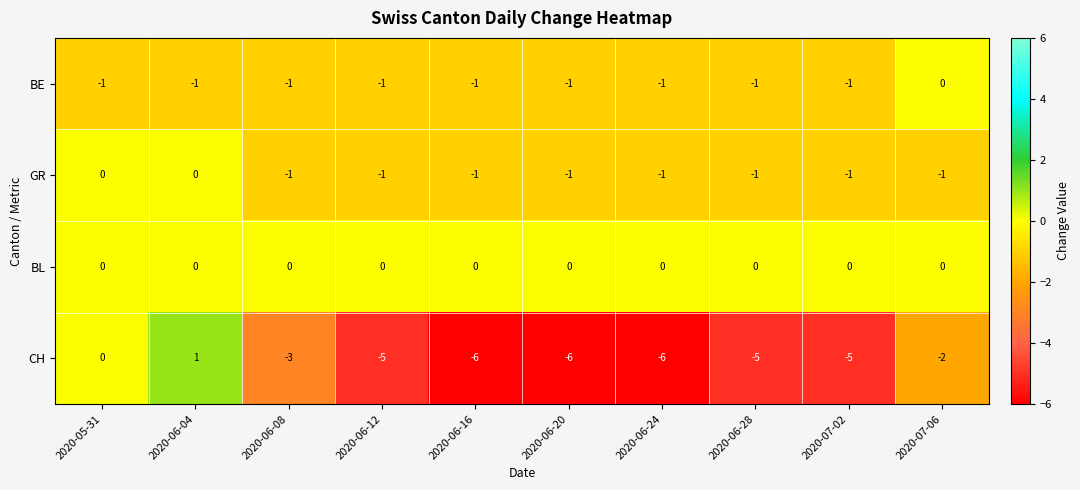

Which label corresponds to the largest value in the chart?

2020-06-04